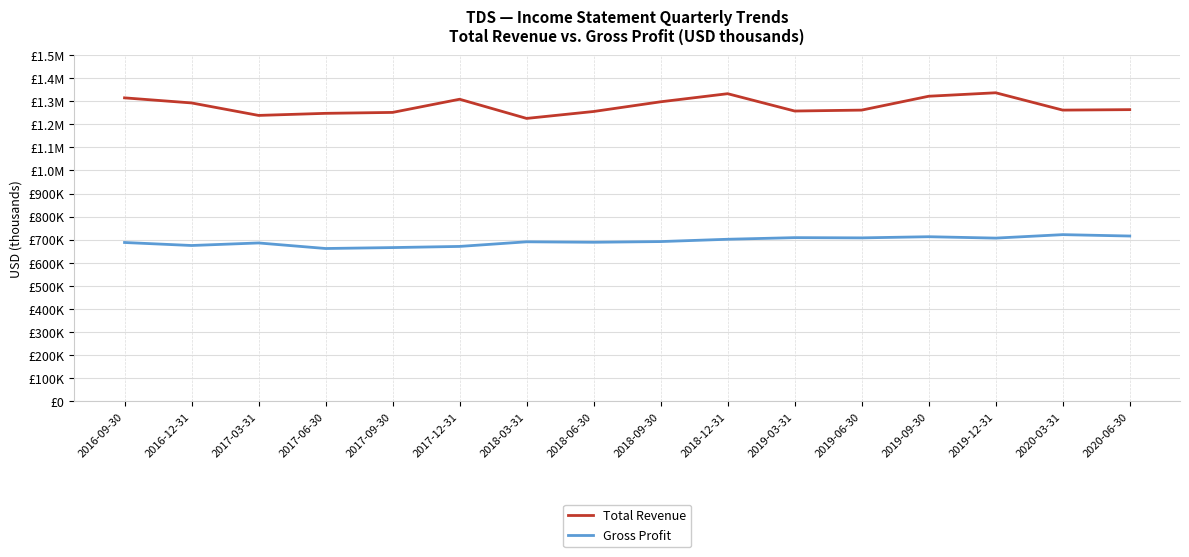

Does the chart have visible grid lines?

Yes